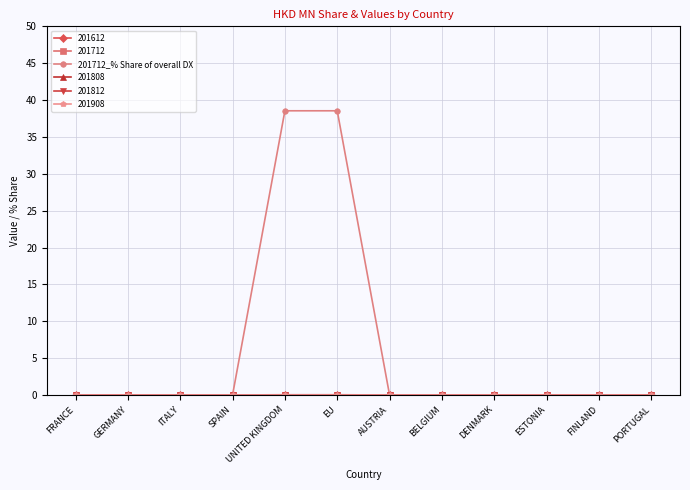

Does the chart display data point markers on the line(s)?

Yes